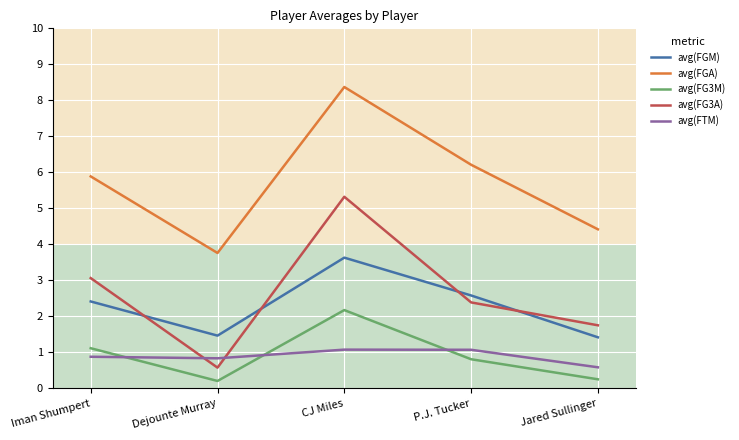

True or false: avg(FGM) has more than 0 points higher than both neighbors.

True